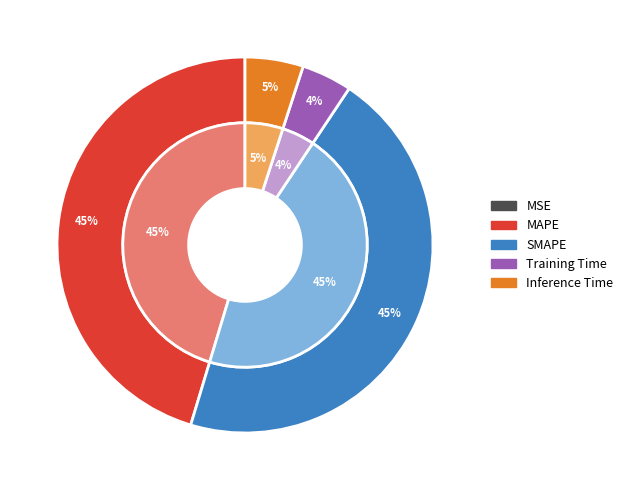

Count the number of slices in the pie.

5